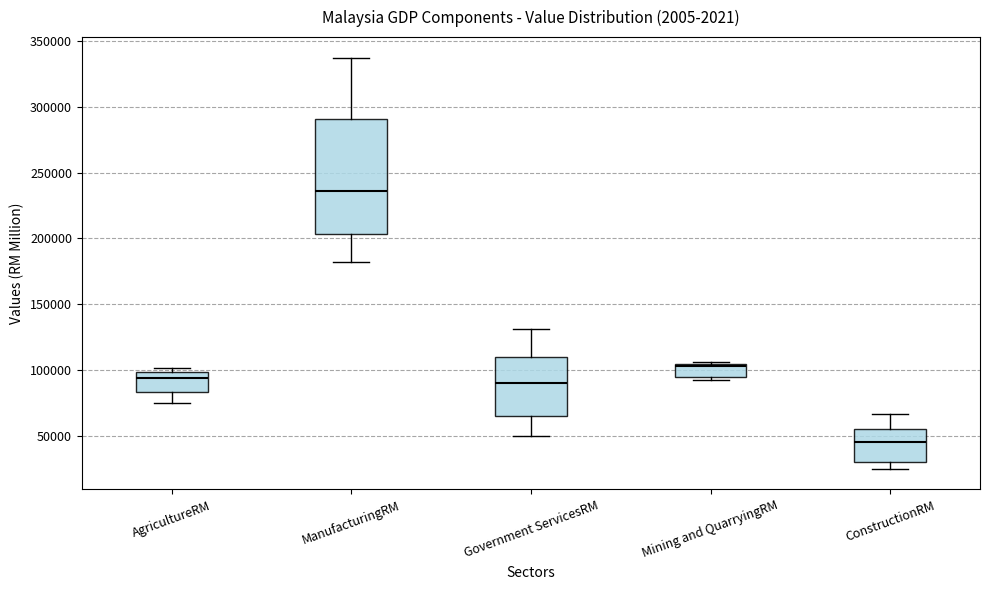

Which box is the tallest, from its lower edge to its upper edge?

ManufacturingRM